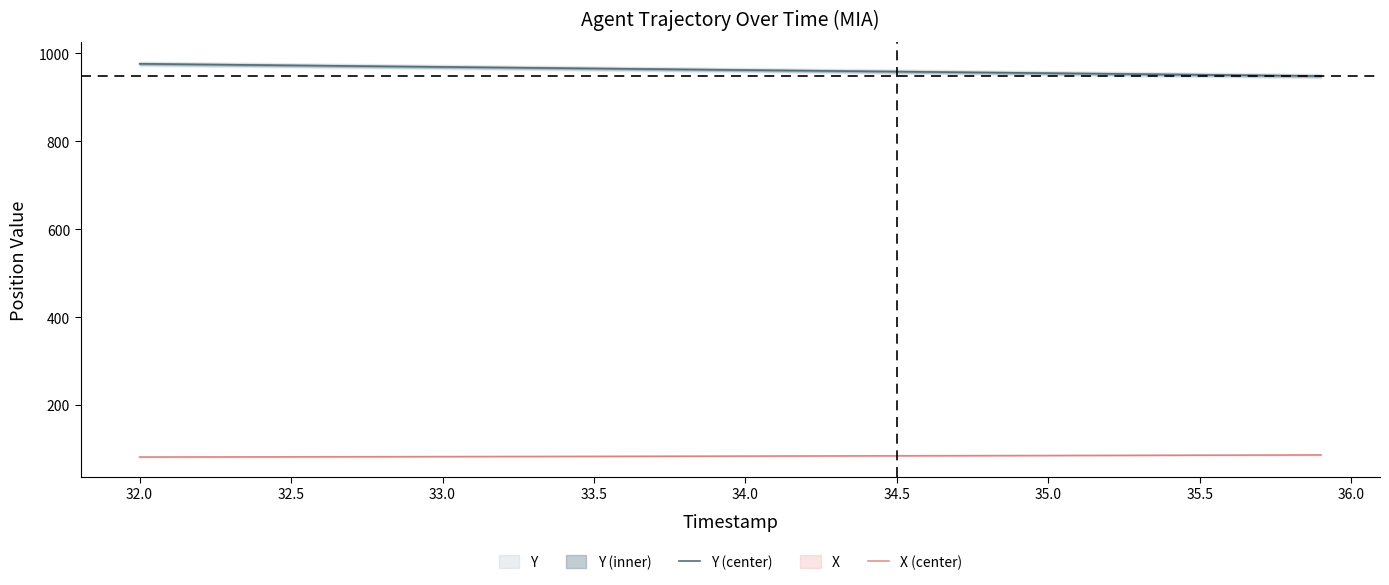

True or false: X (center) and Y (center) intersect in this chart.

False